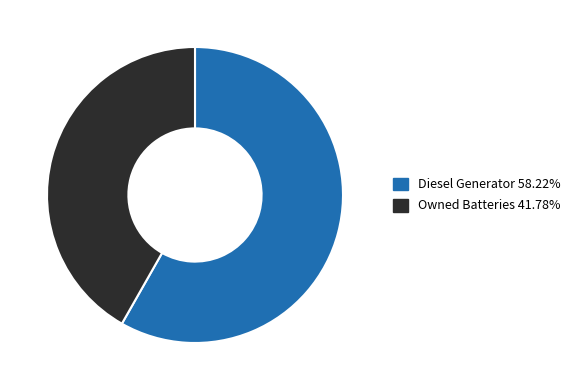

Is there a majority slice in this chart?

Yes